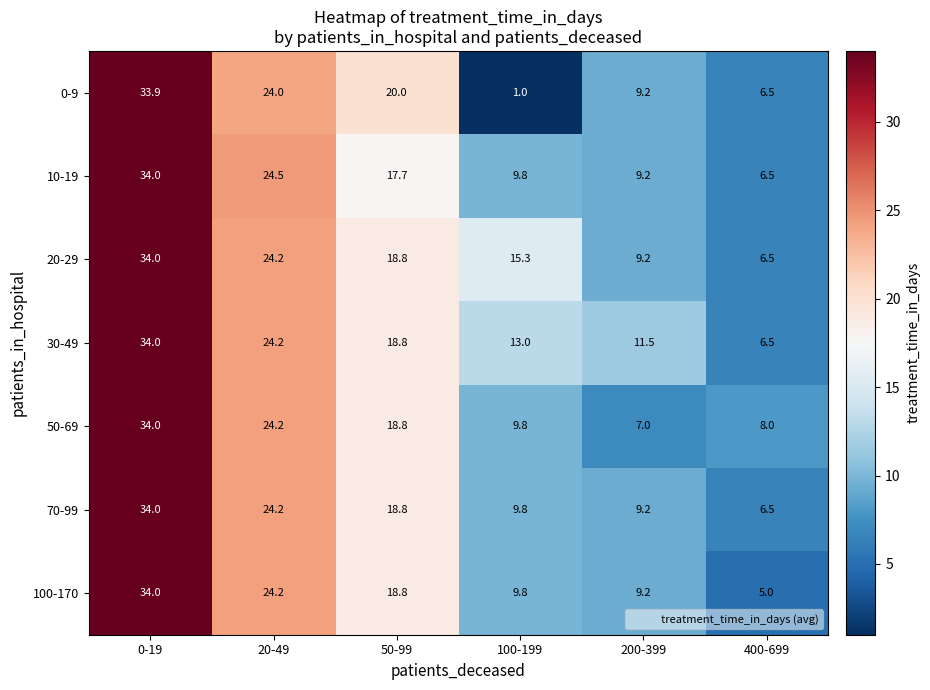

The value of 0-9 at 200-399 is 4.3. True or false?

False